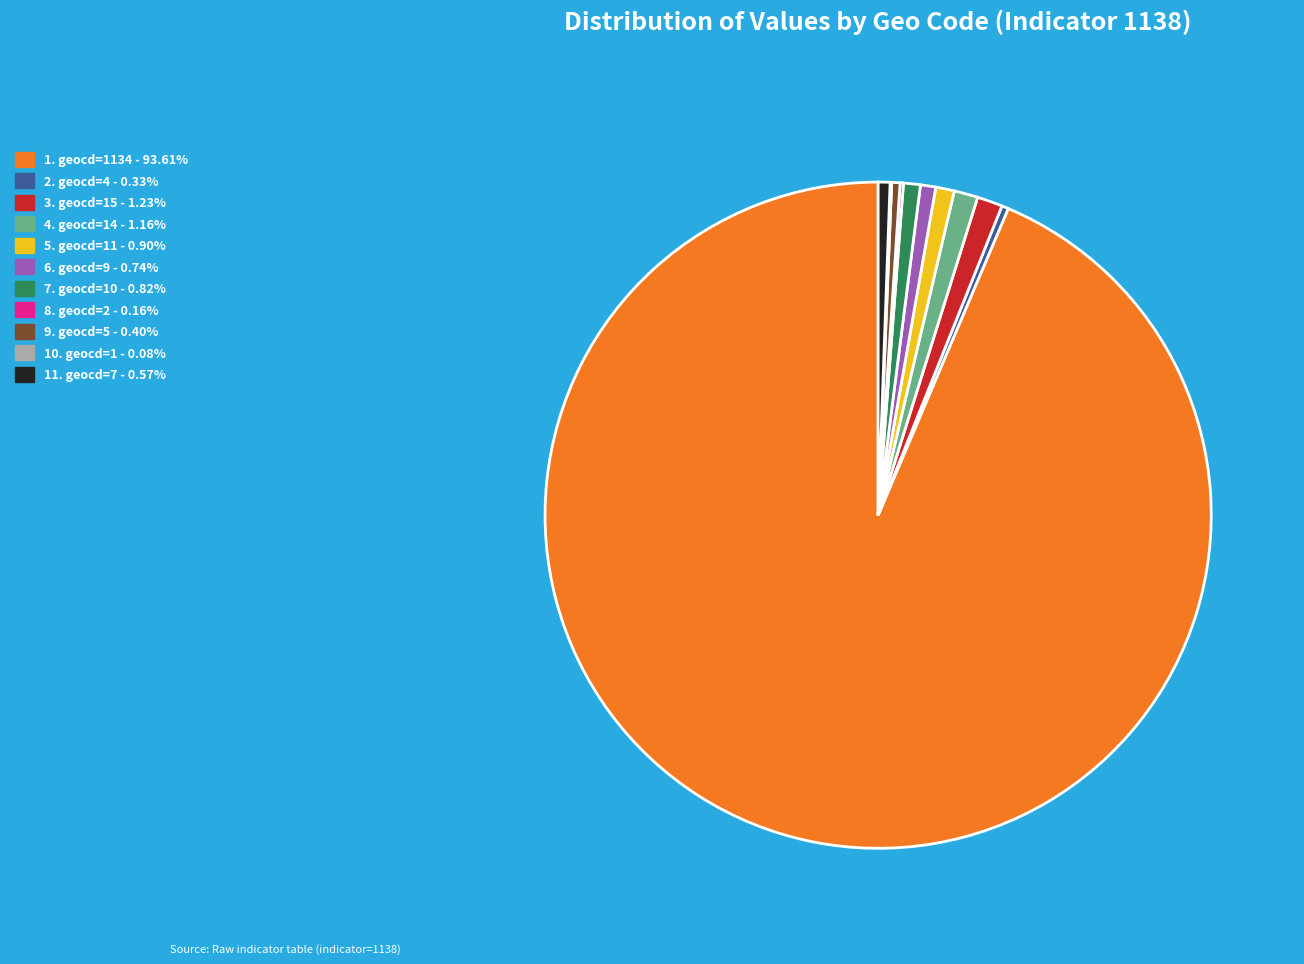

Does any single category account for the majority?

Yes